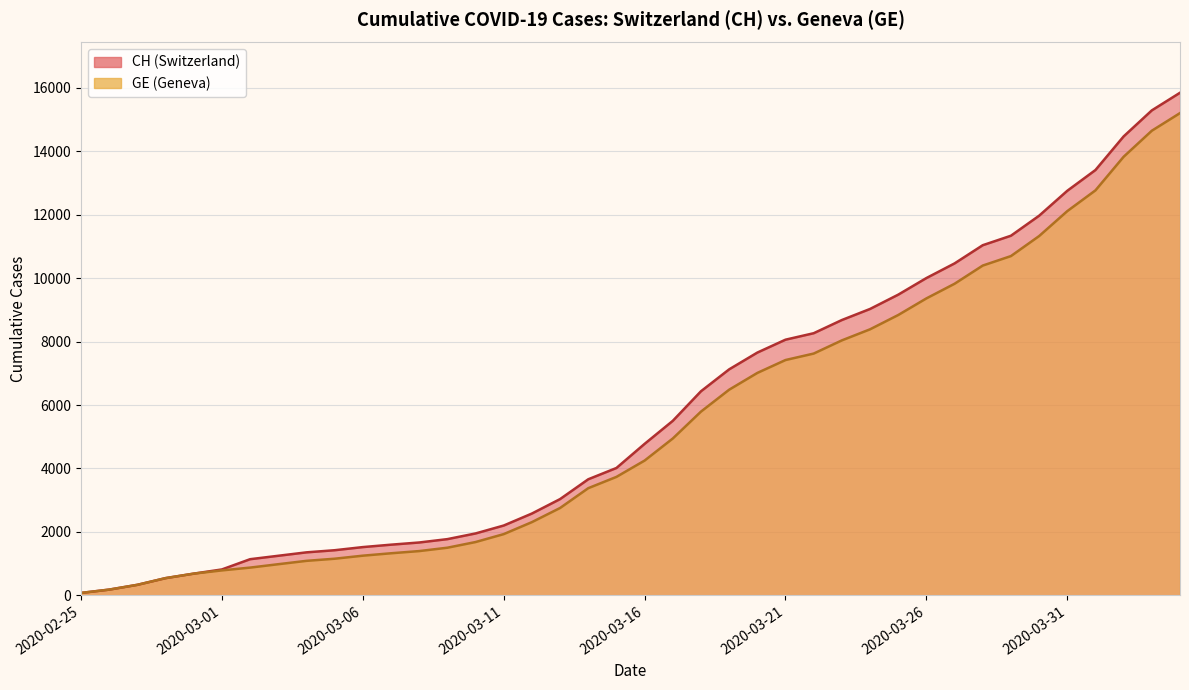

What is the difference between the maximum and second lowest values in the CH series?

15672